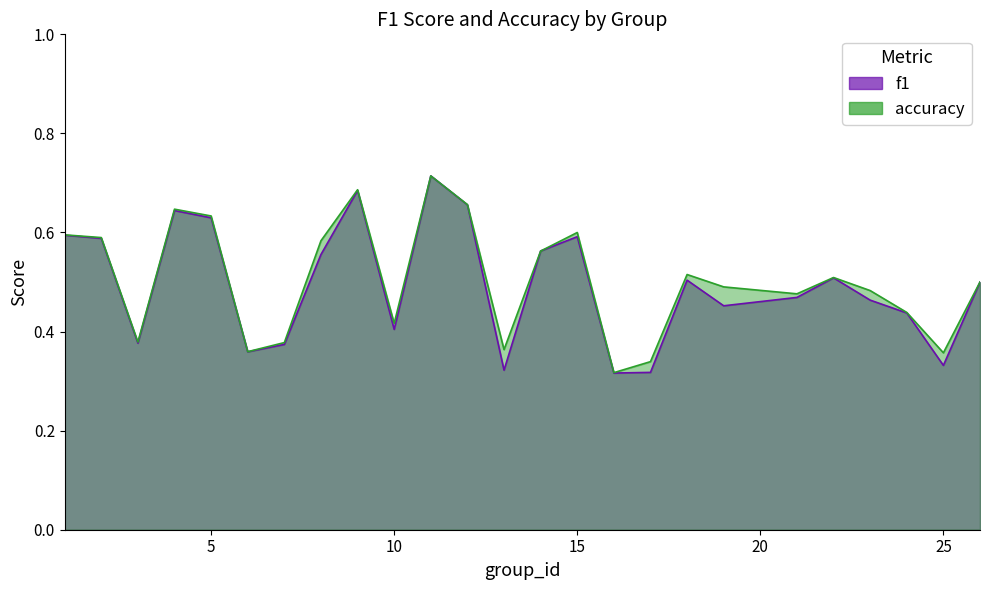

What is the value of the f1 point at the 16th from the left?

0.3